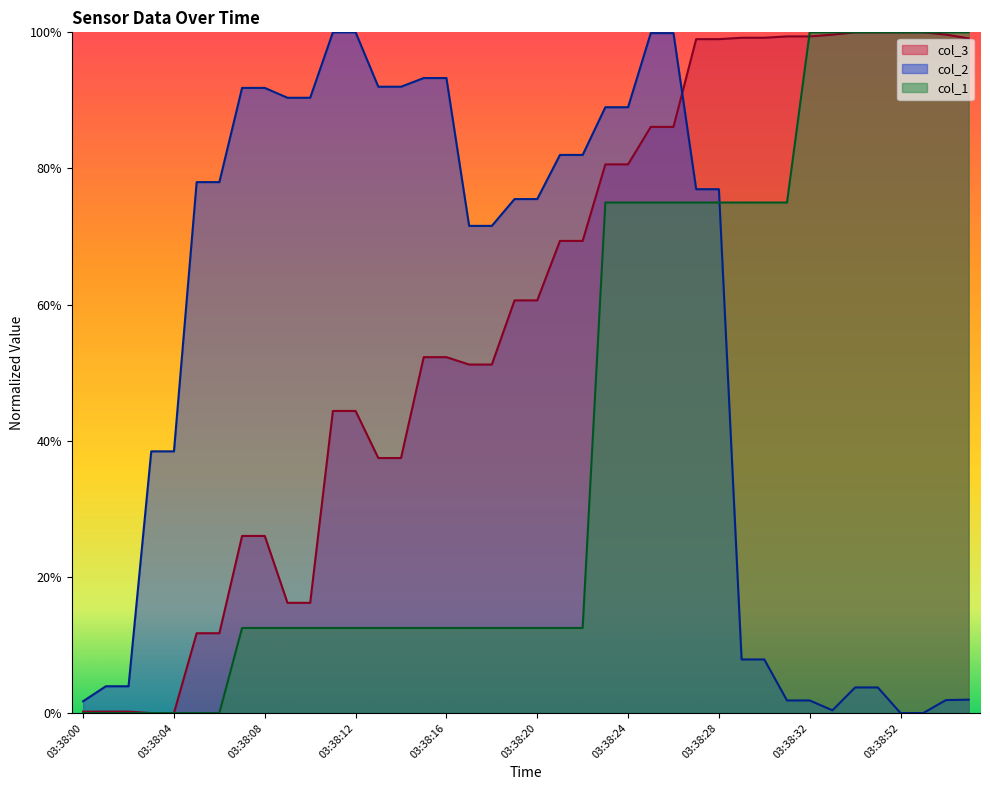

What are all the series names shown in the legend?

col_3, col_2, col_1